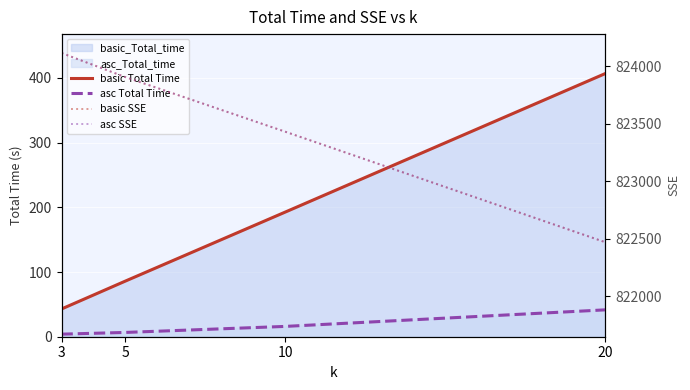

Rank the categories by asc SSE value from lowest to highest.

20, 10, 5, 3